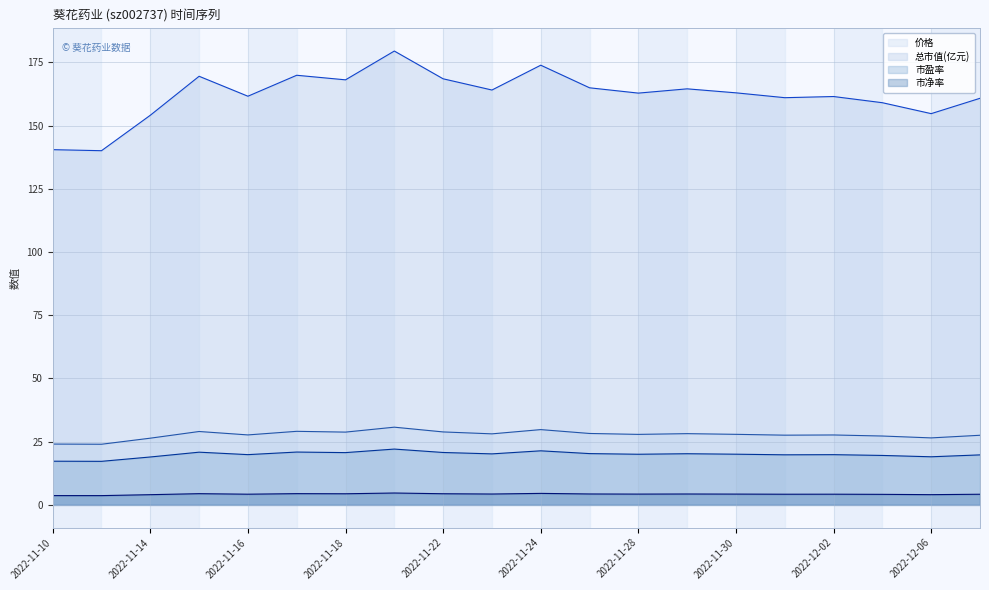

Between 2022-11-16 and 2022-12-05, which is larger?

2022-11-16